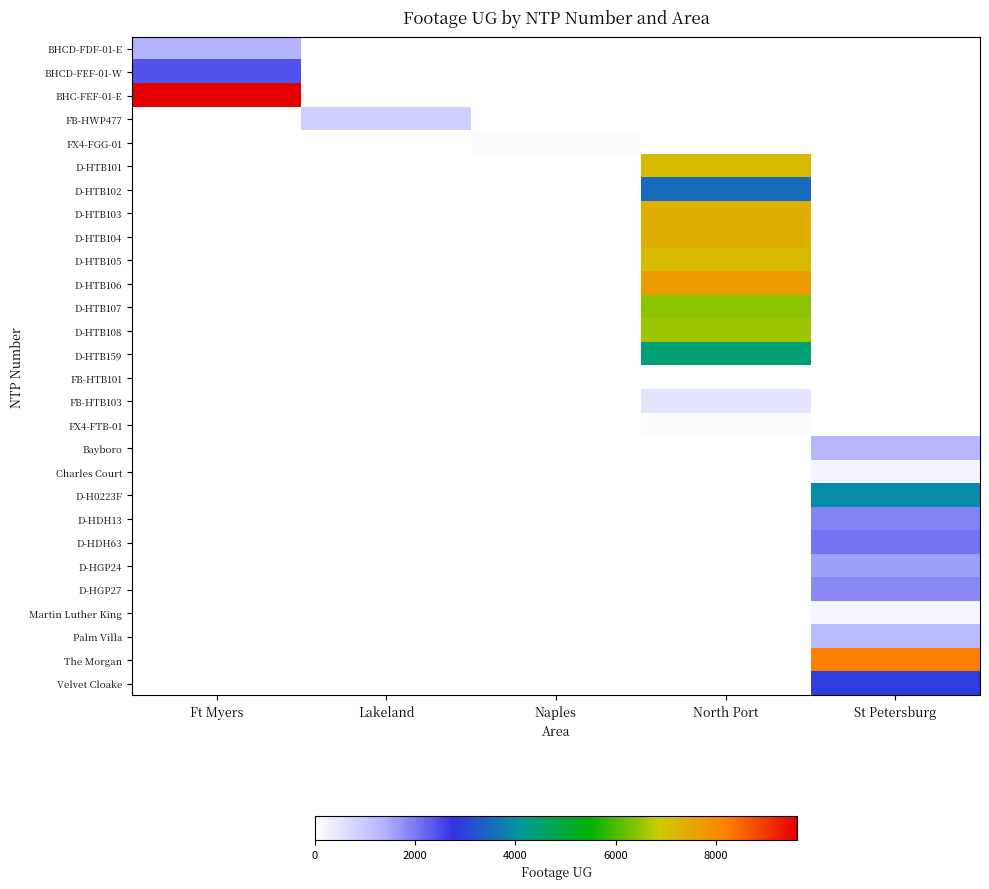

What is the spread (max minus min) of values at Ft Myers?

8261.0